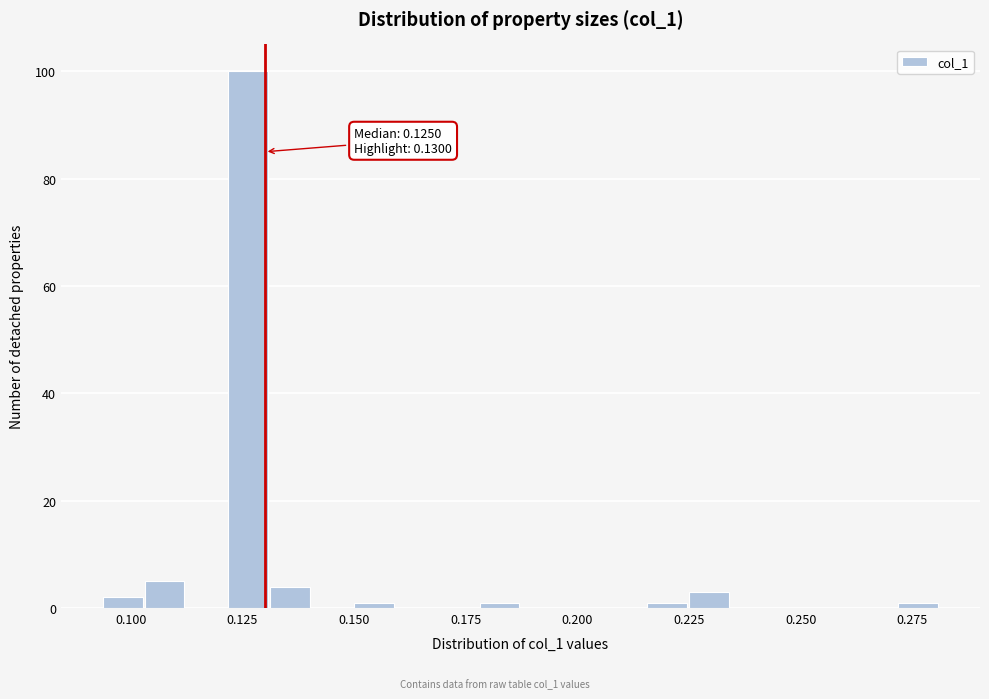

Read against the x-axis, roughly where is the centre of the tallest bar?

0.125